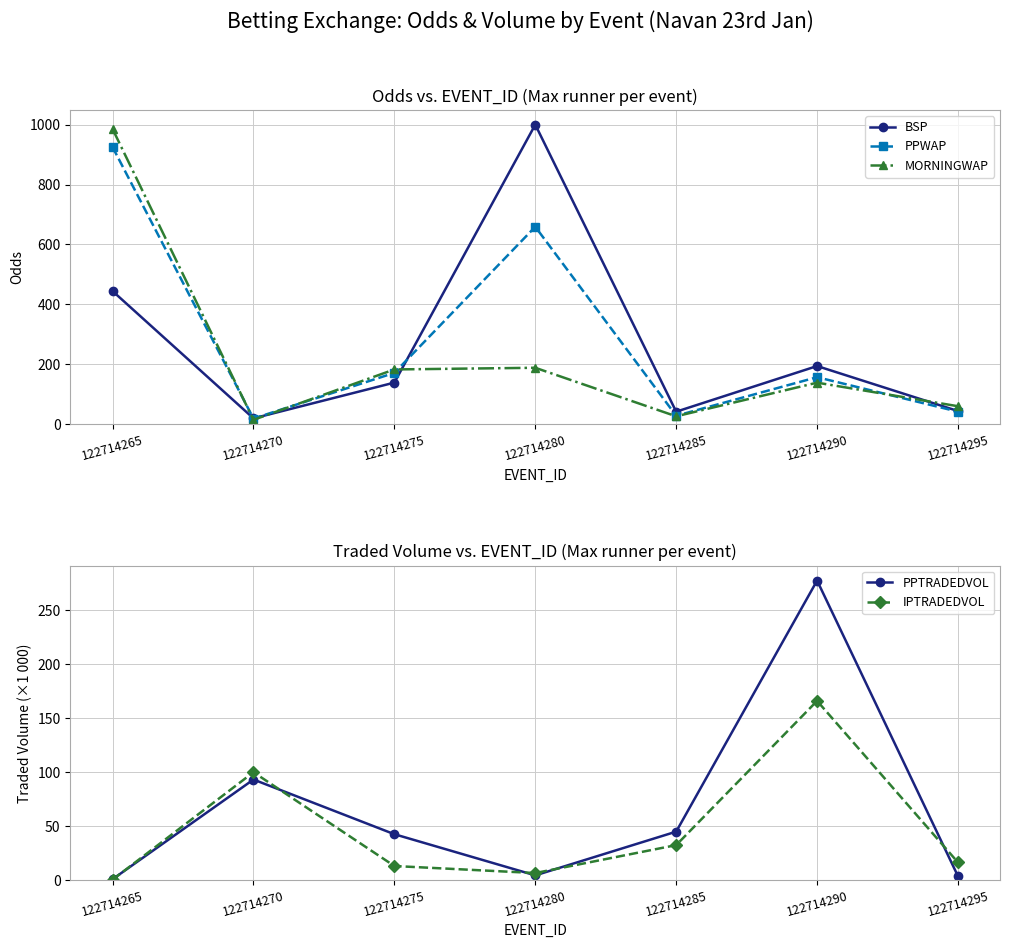

At which label does BSP reach its peak?

122714280